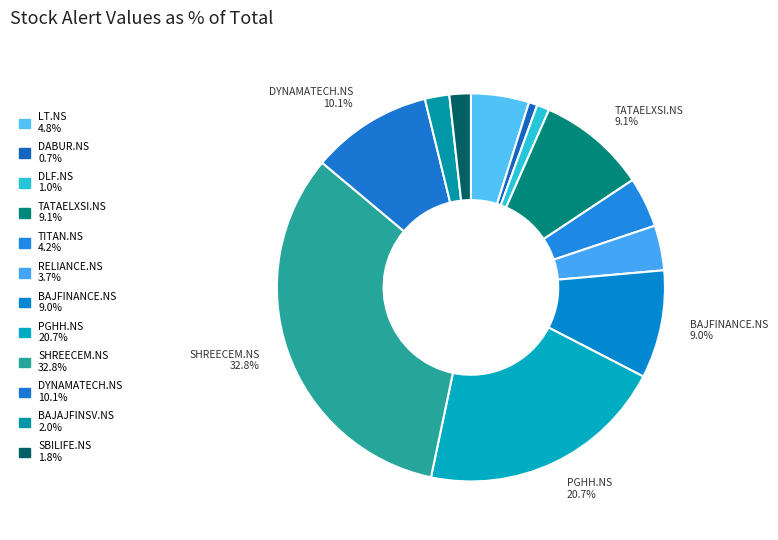

What percentage do DABUR.NS and SHREECEM.NS together represent?

33.5%